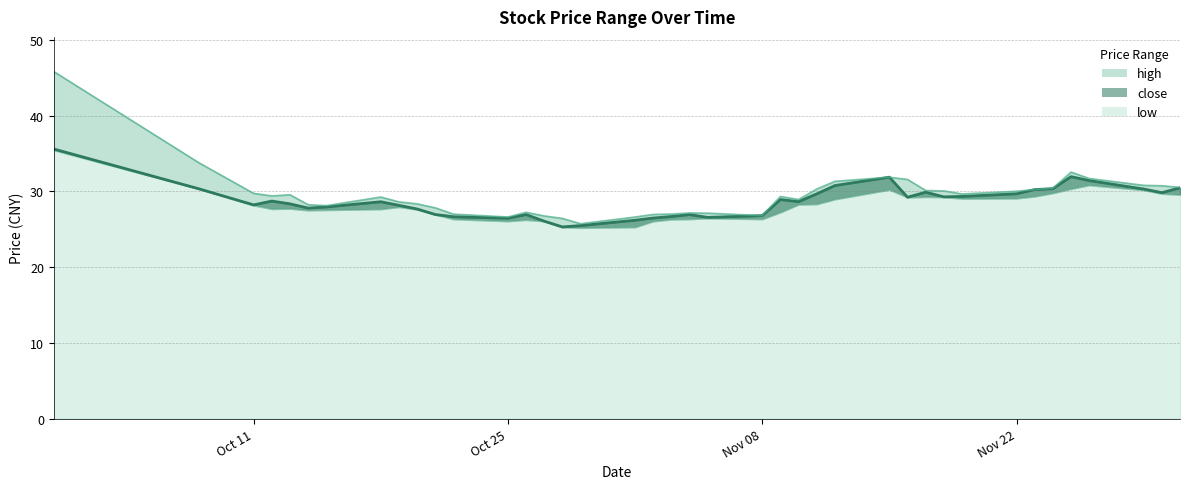

What is the maximum value for close?

35.6